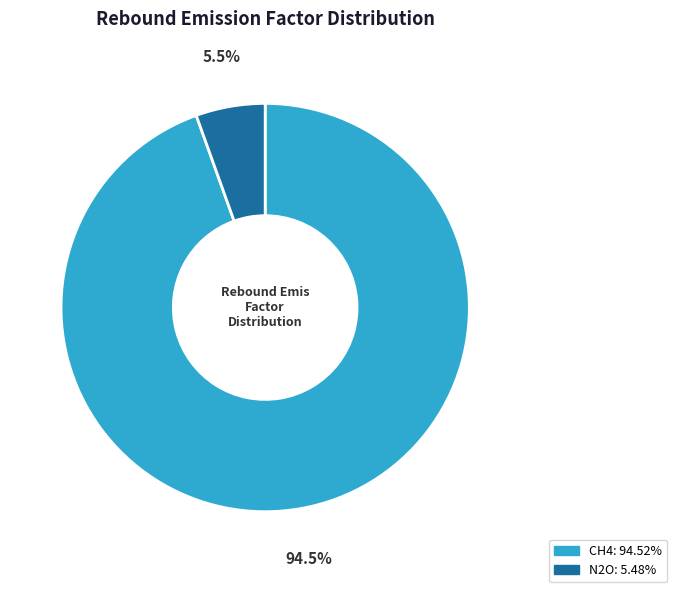

How many segments does this pie chart have?

2